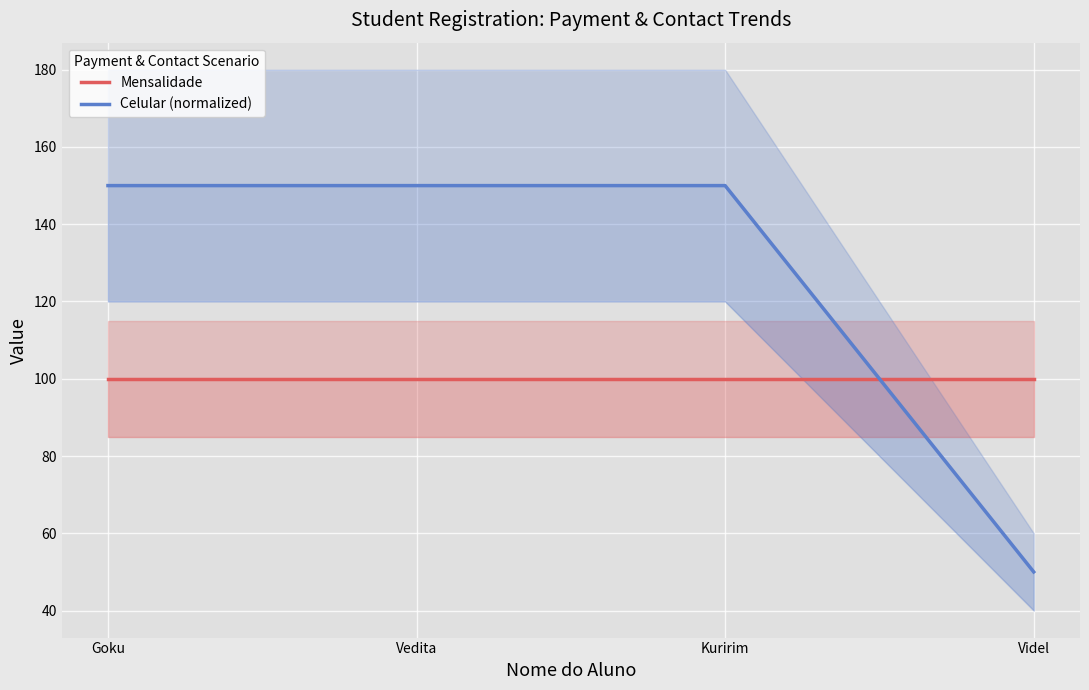

Rank the series at Vedita from lowest to highest value.

Mensalidade, Celular (normalized)